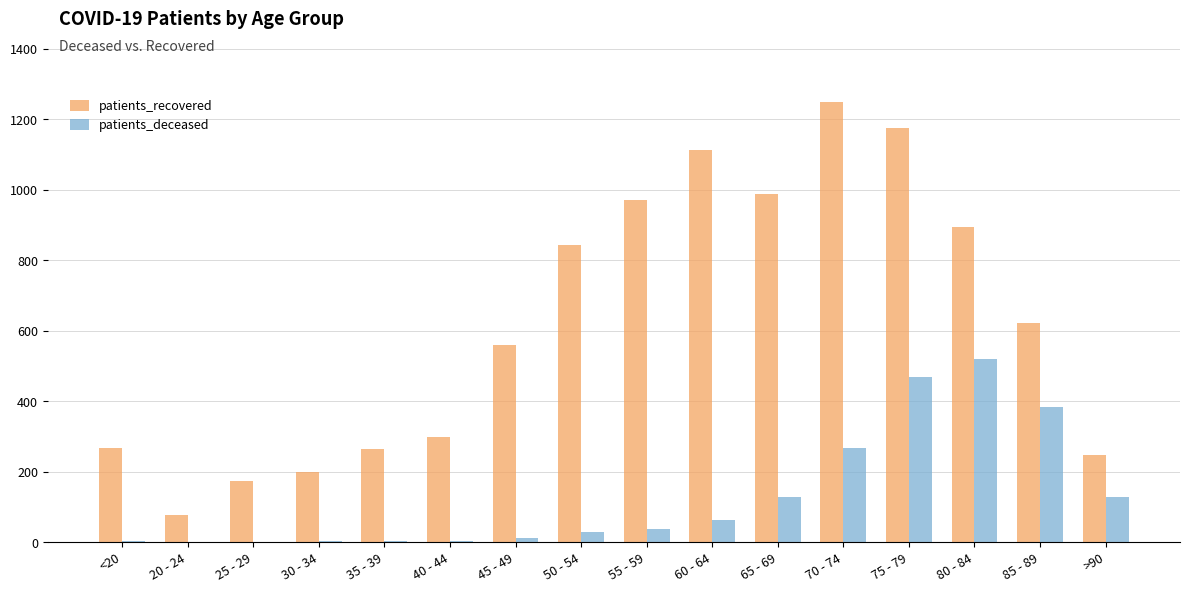

Read the patients_deceased value at 40 - 44.

3